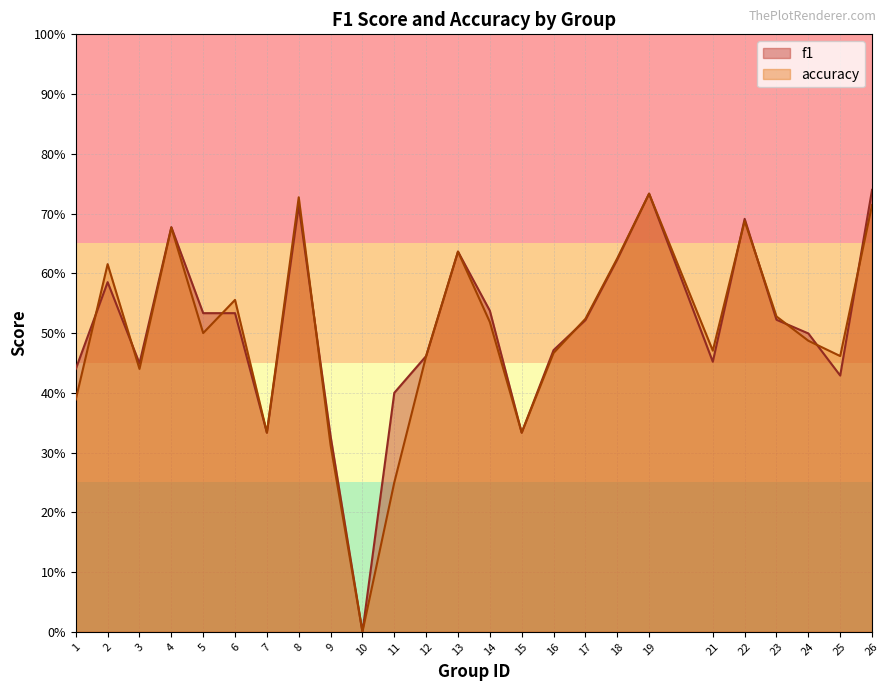

Where do accuracy and f1 first cross each other?

1 and 2